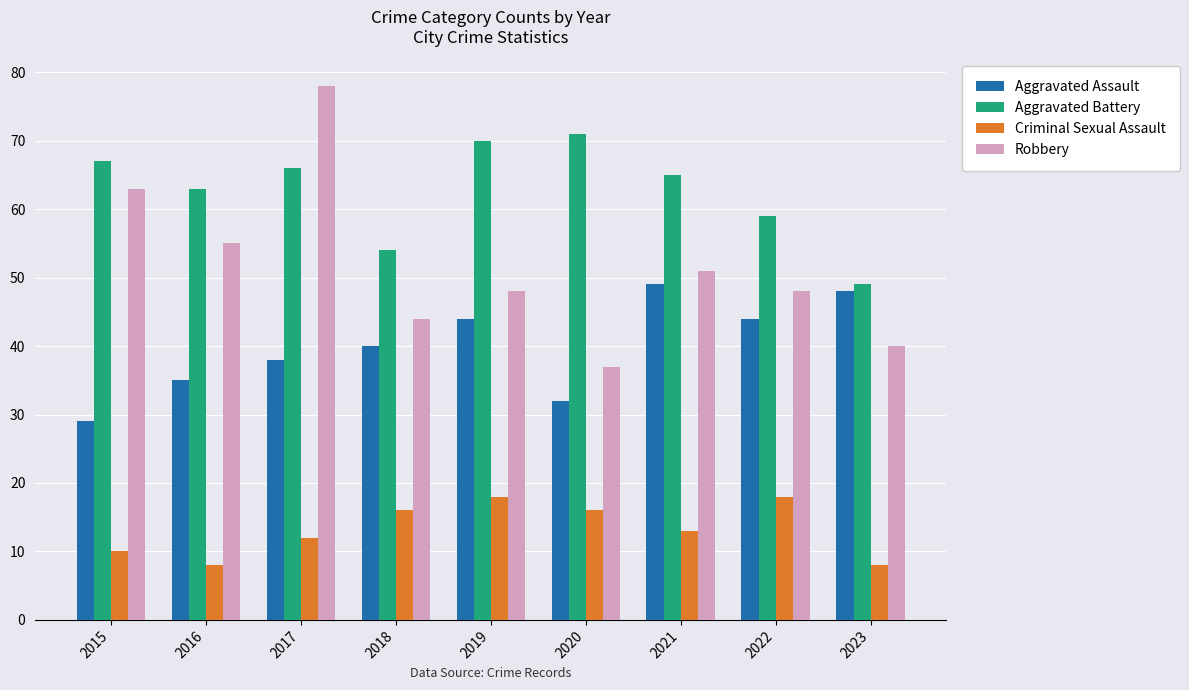

The Aggravated Assault series shows 74 at 2023. True or false?

False